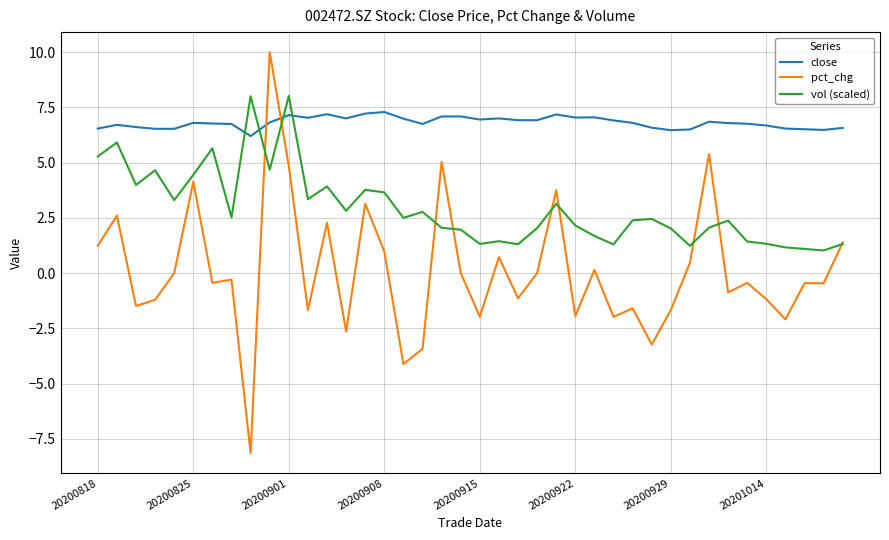

What are all the series names shown in the legend?

close, pct_chg, vol (scaled)